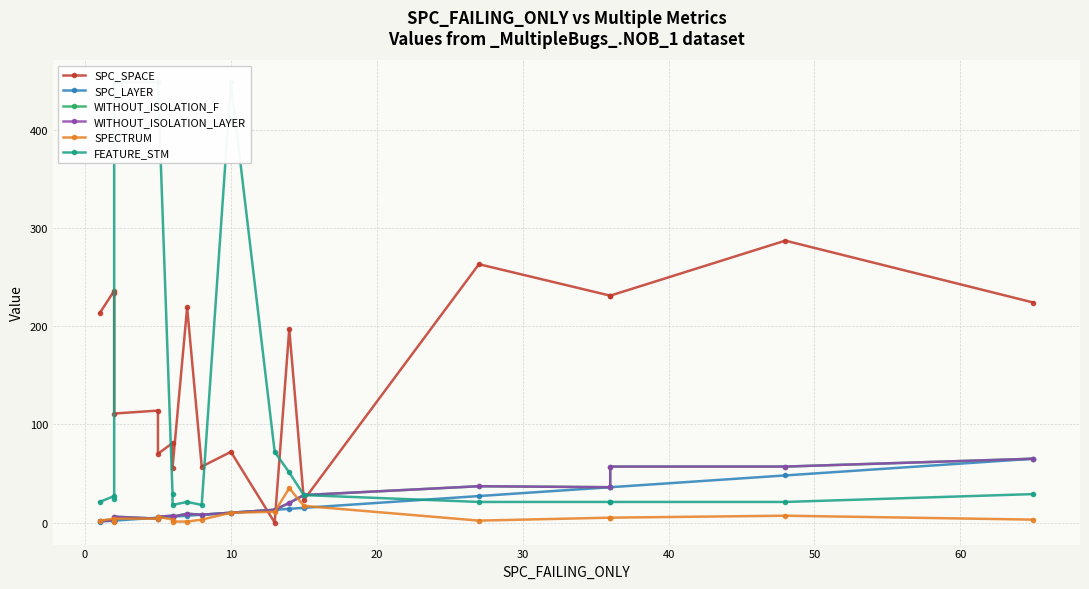

Is this an area chart (filled region under the line)?

No